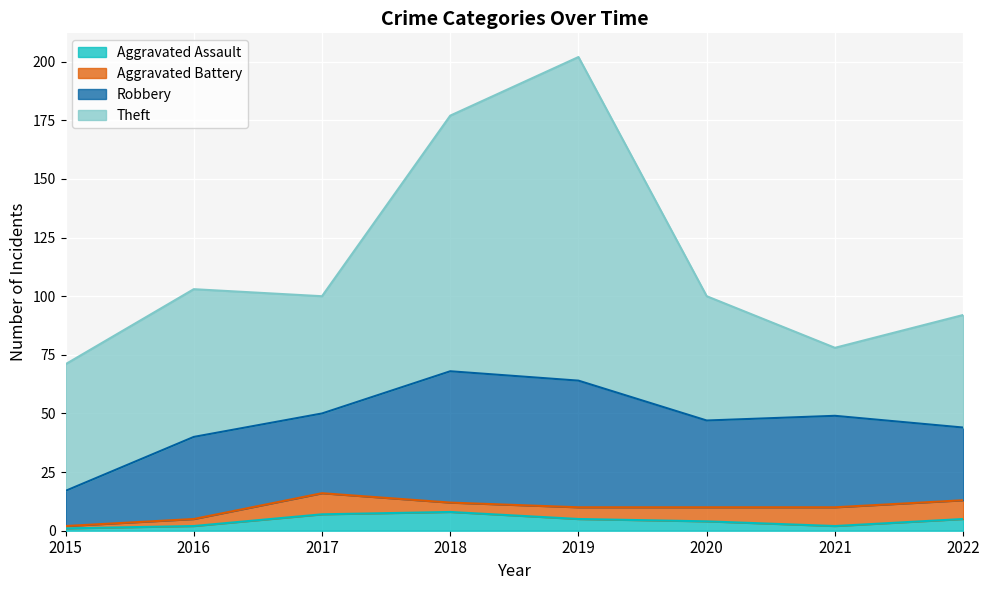

Is the value of Theft at 2022 greater than the value of Robbery at 2018?

No